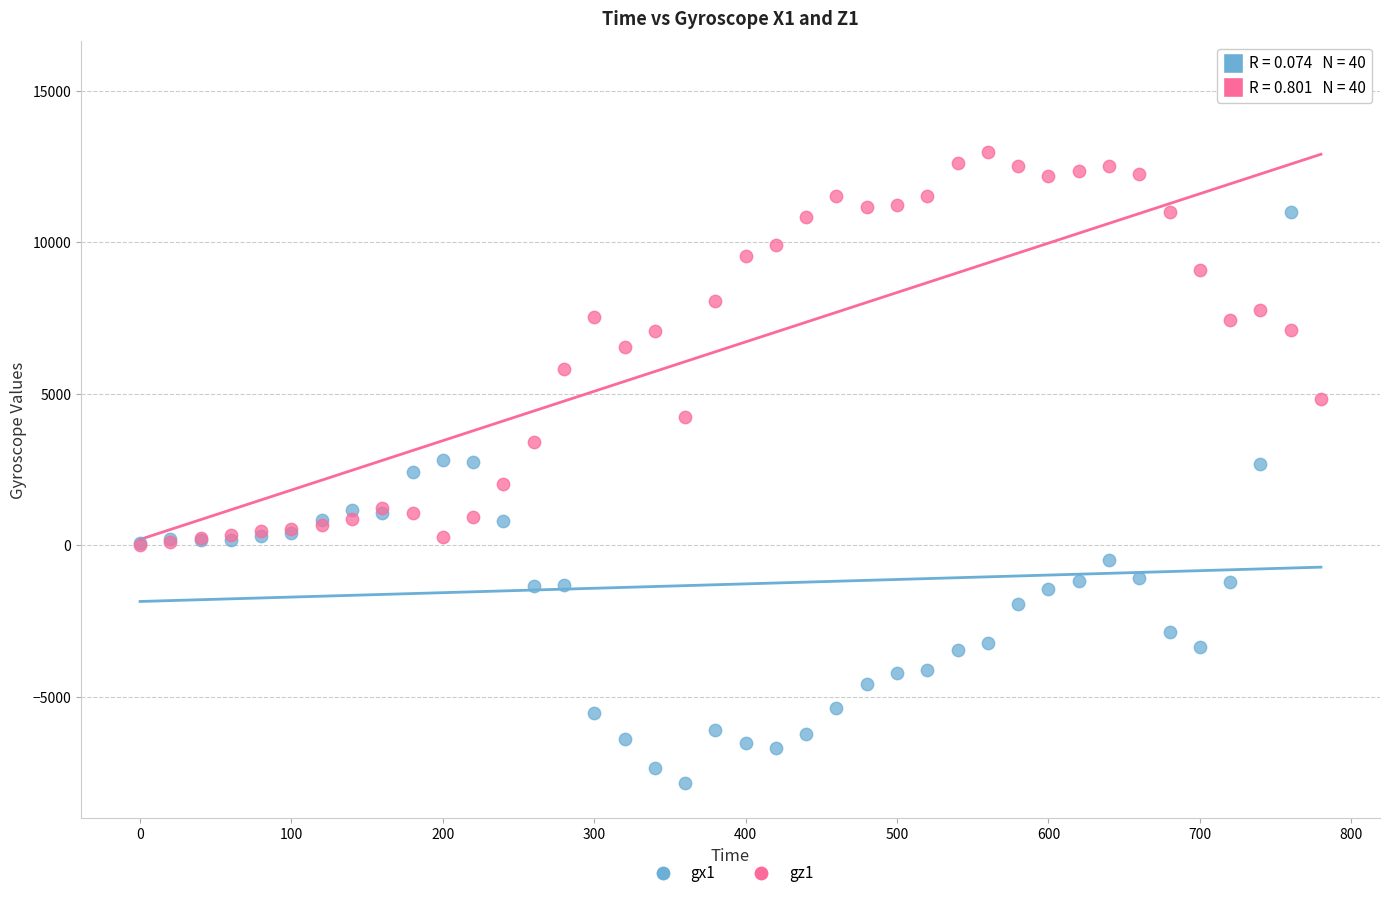

Which series has the widest spread of Y values?

gx1